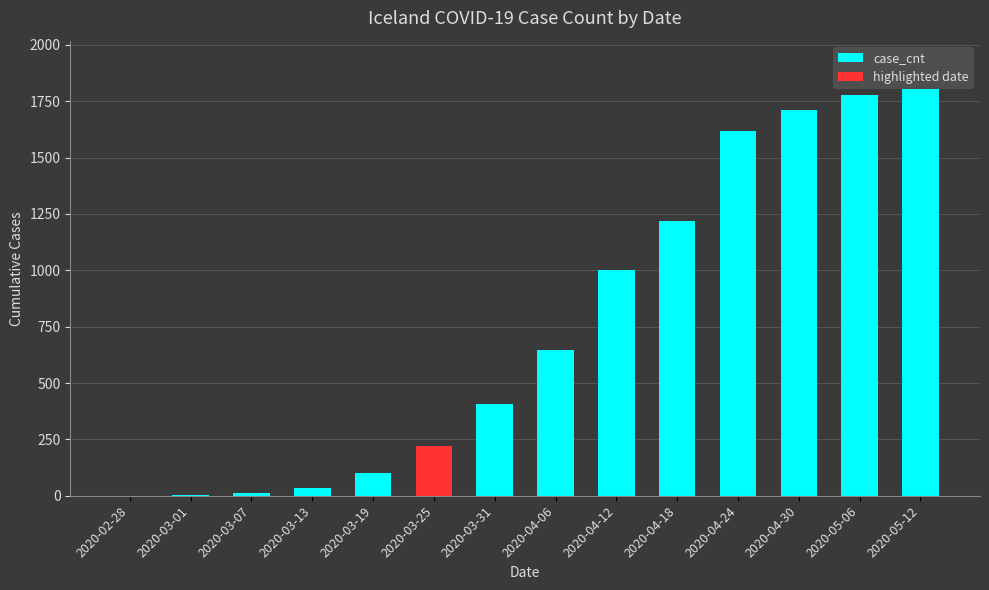

What is the sum of all case_cnt values?

10333